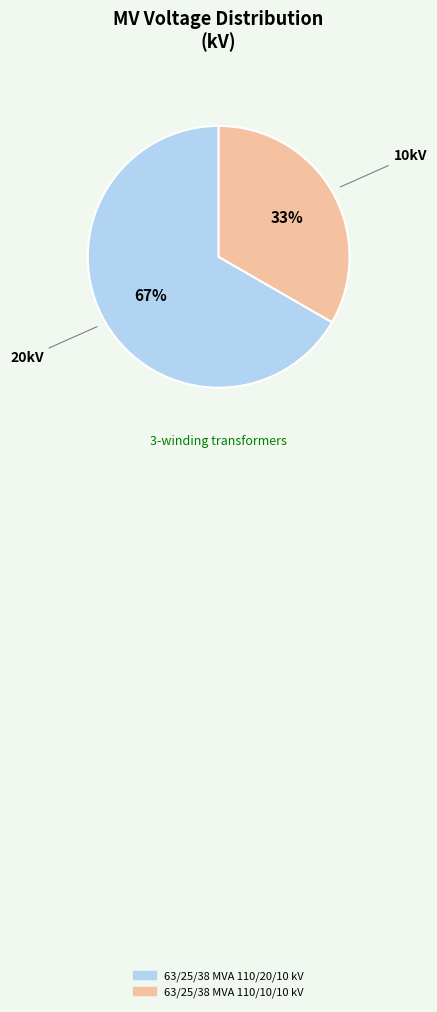

Which slice is the largest?

63/25/38 MVA 110/20/10 kV